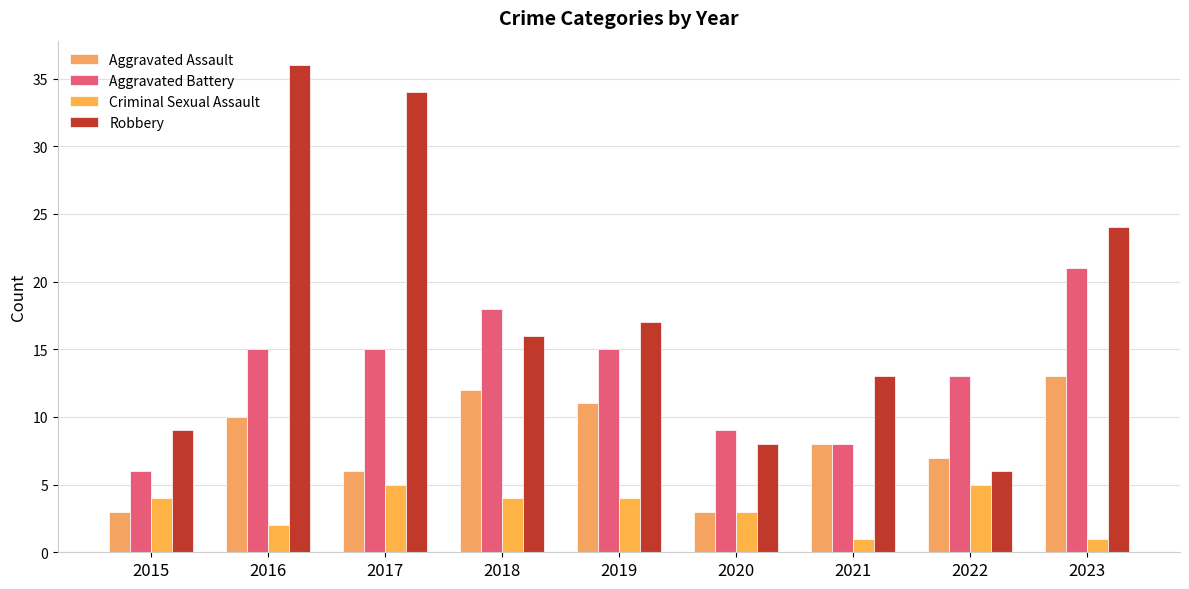

Reading left to right, list all the values displayed in this chart.

Aggravated Assault: 2015=3	2016=10	2017=6	2018=12	2019=11	2020=3	2021=8	2022=7	2023=13
Aggravated Battery: 2015=6	2016=15	2017=15	2018=18	2019=15	2020=9	2021=8	2022=13	2023=21
Criminal Sexual Assault: 2015=4	2016=2	2017=5	2018=4	2019=4	2020=3	2021=1	2022=5	2023=1
Robbery: 2015=9	2016=36	2017=34	2018=16	2019=17	2020=8	2021=13	2022=6	2023=24